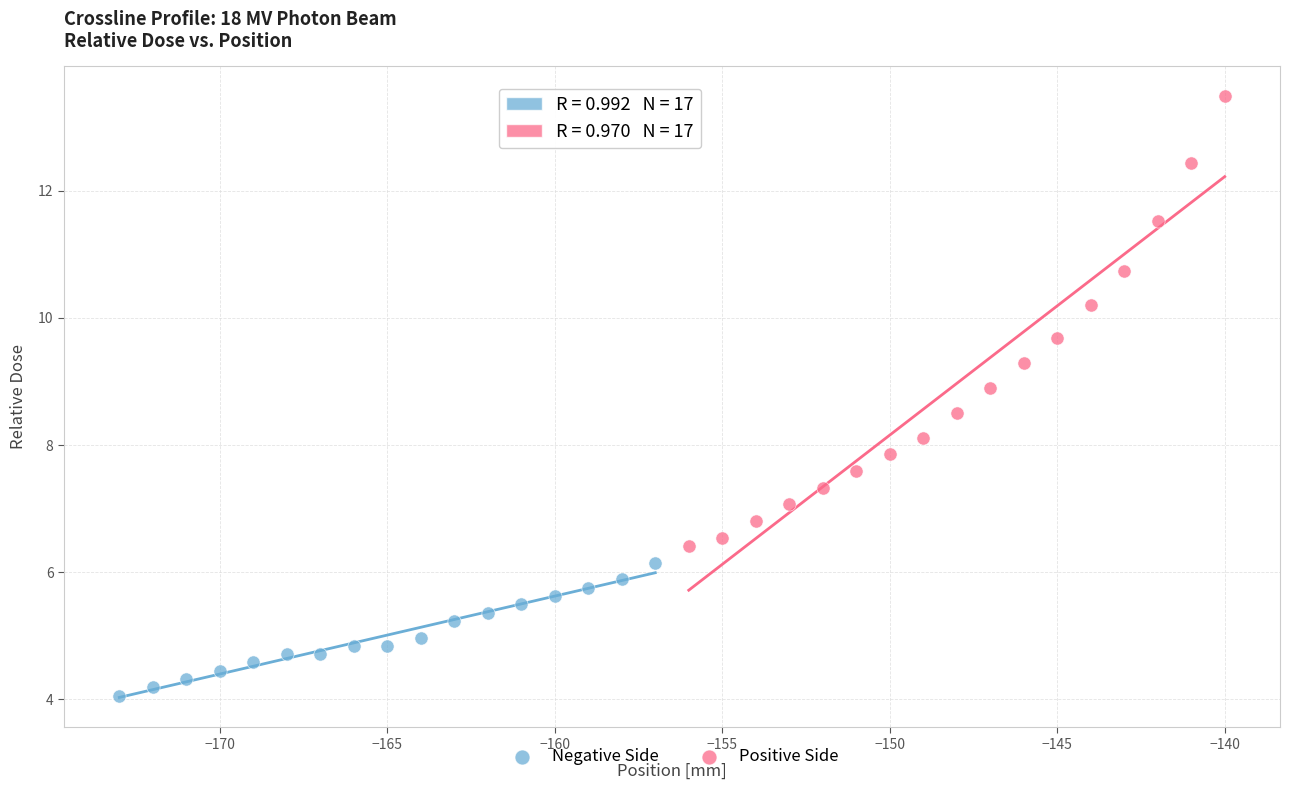

Which series contains the highest Y value?

Positive Side